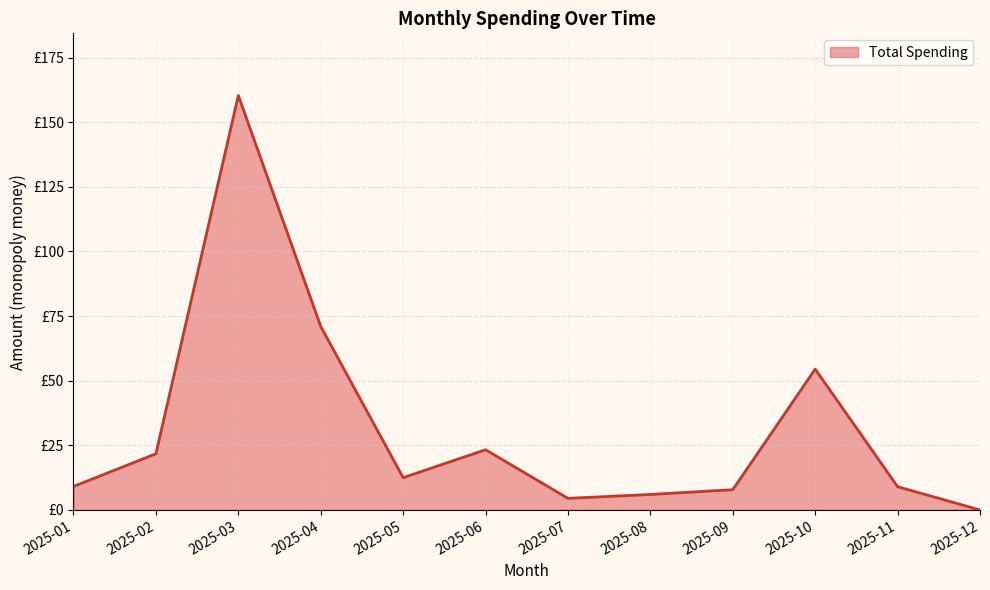

Reading right to left, list all the values displayed in this chart.

2025-12=0.0	2025-11=9.0	2025-10=54.5	2025-09=7.8	2025-08=6.0	2025-07=4.5	2025-06=23.3	2025-05=12.5	2025-04=71.0	2025-03=160.3	2025-02=21.8	2025-01=9.1